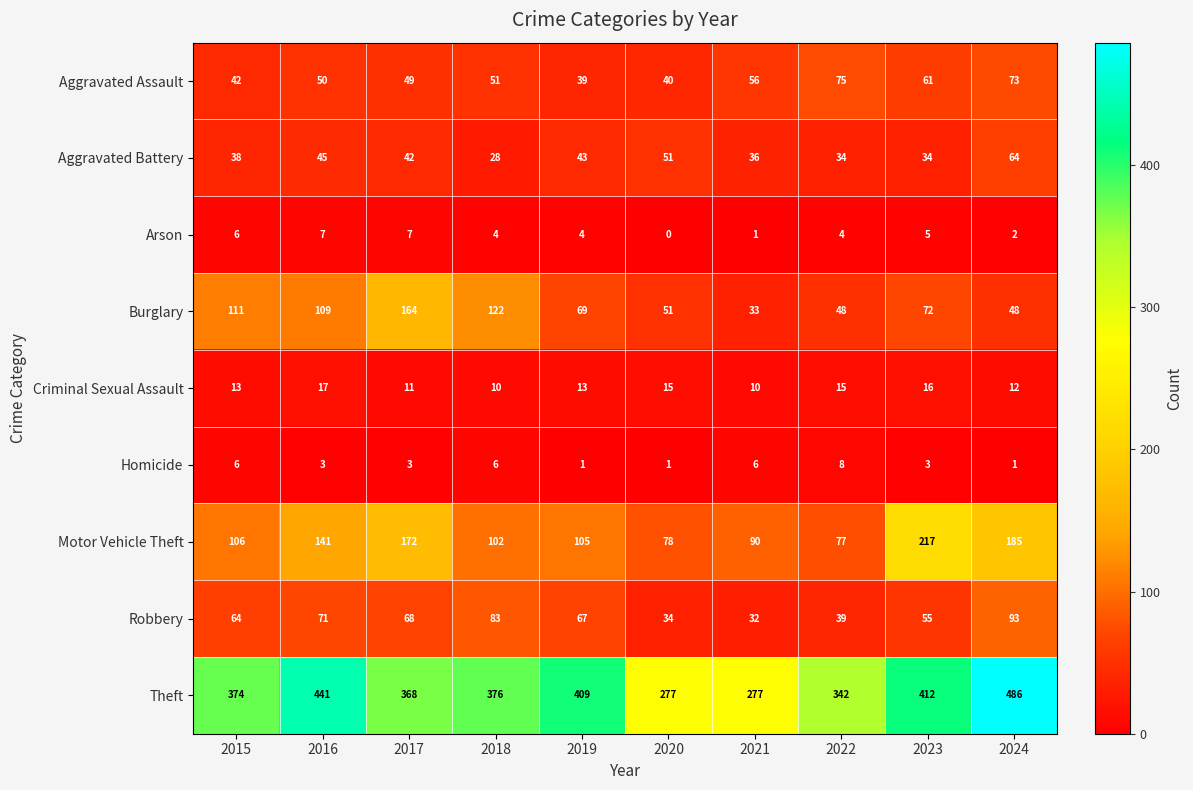

Where does the Robbery series first go above 67?

2016